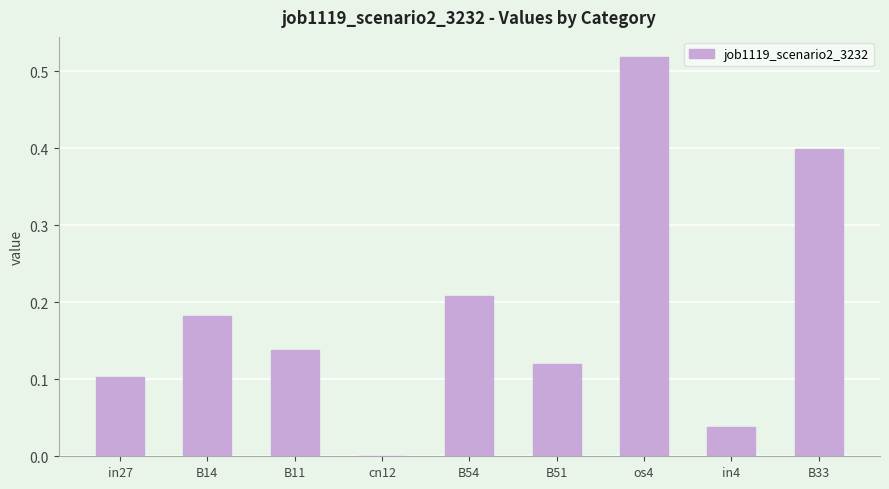

Which has a higher value, os4 or B11?

os4